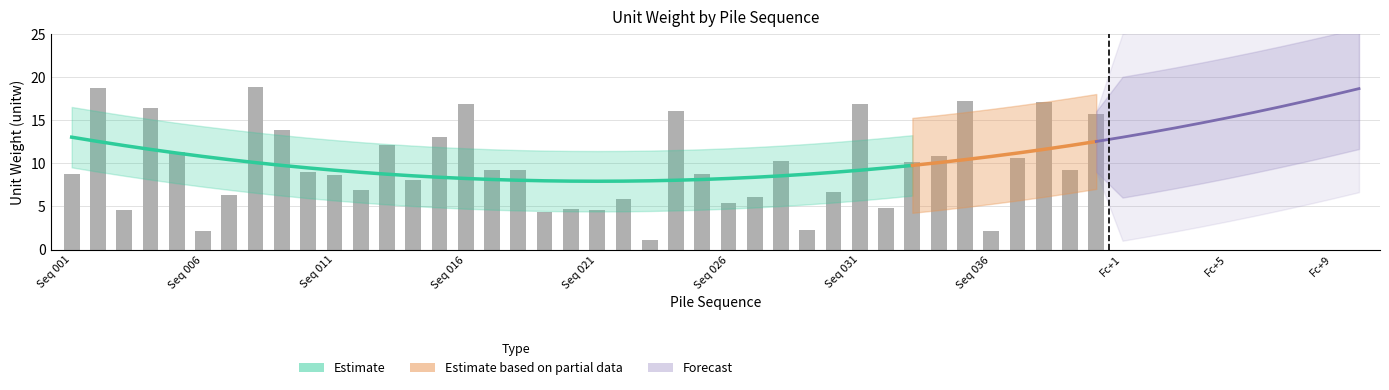

What is the difference between the values at 033 and 002?

8.6